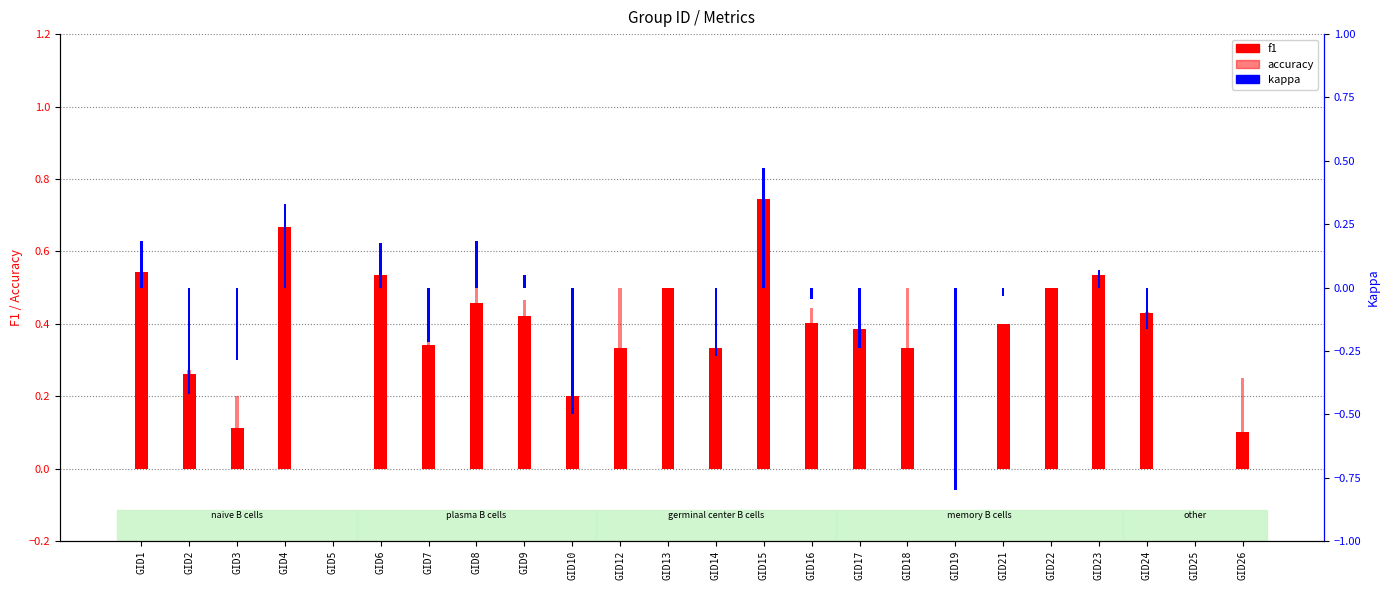

Which category has the lowest value across all series?

GID19